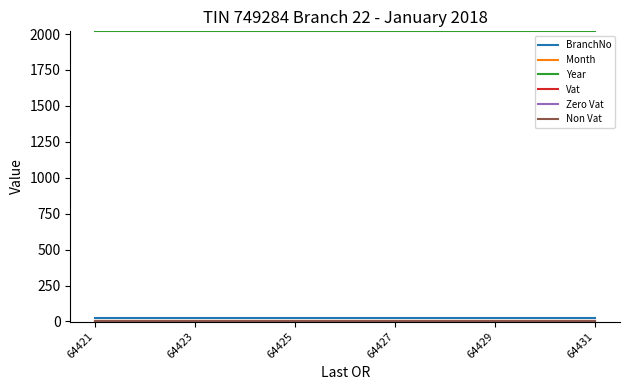

Which category has the highest value across all series?

64421